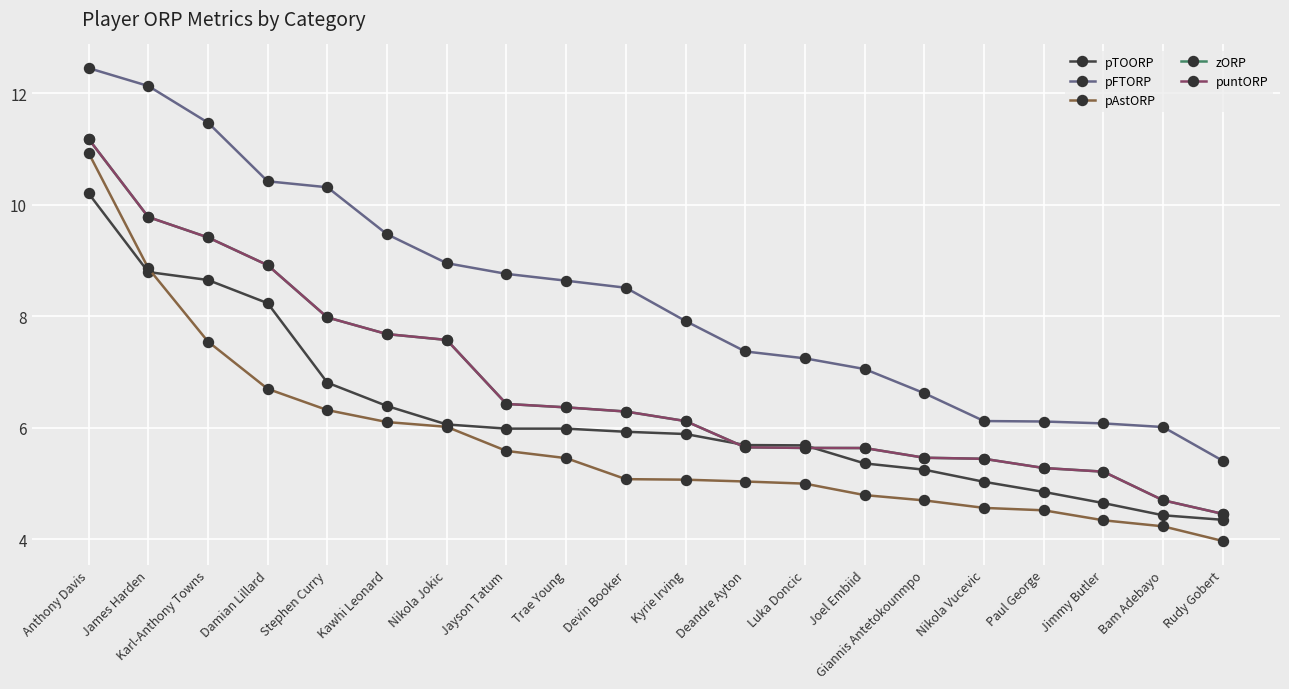

Where does the zORP series first go above 6?

Anthony Davis